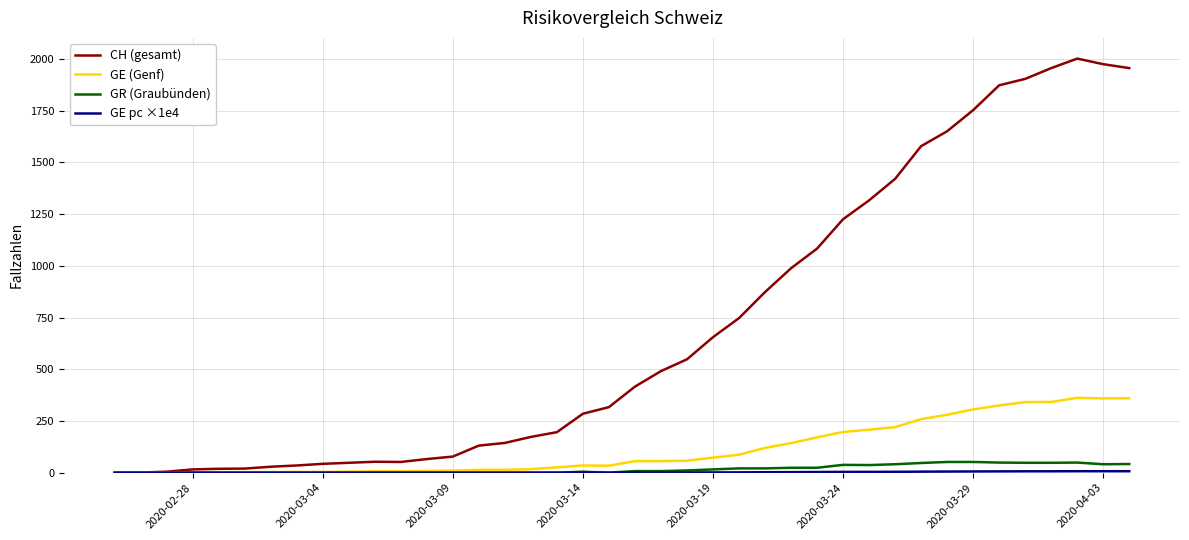

Which series has the largest total across all categories?

CH (gesamt)